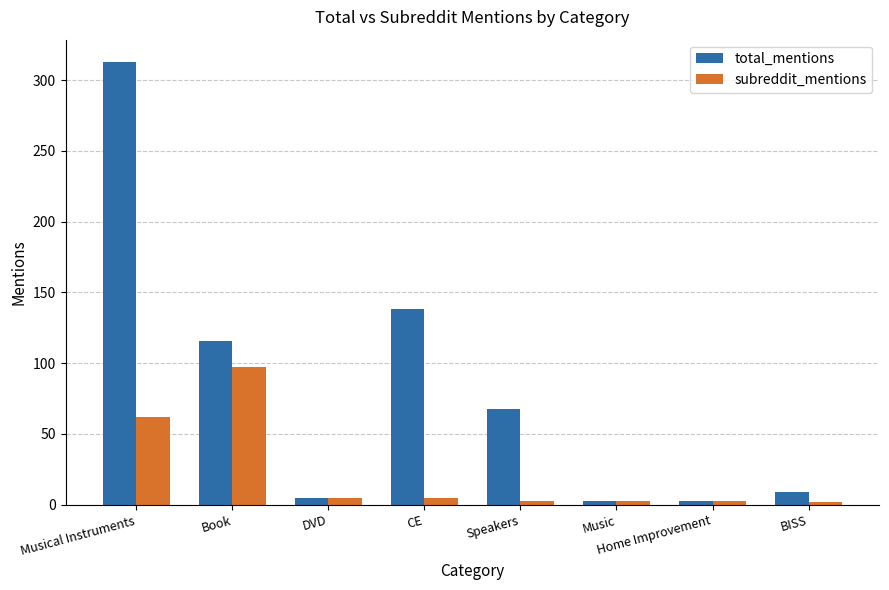

What is the greatest value displayed?

313